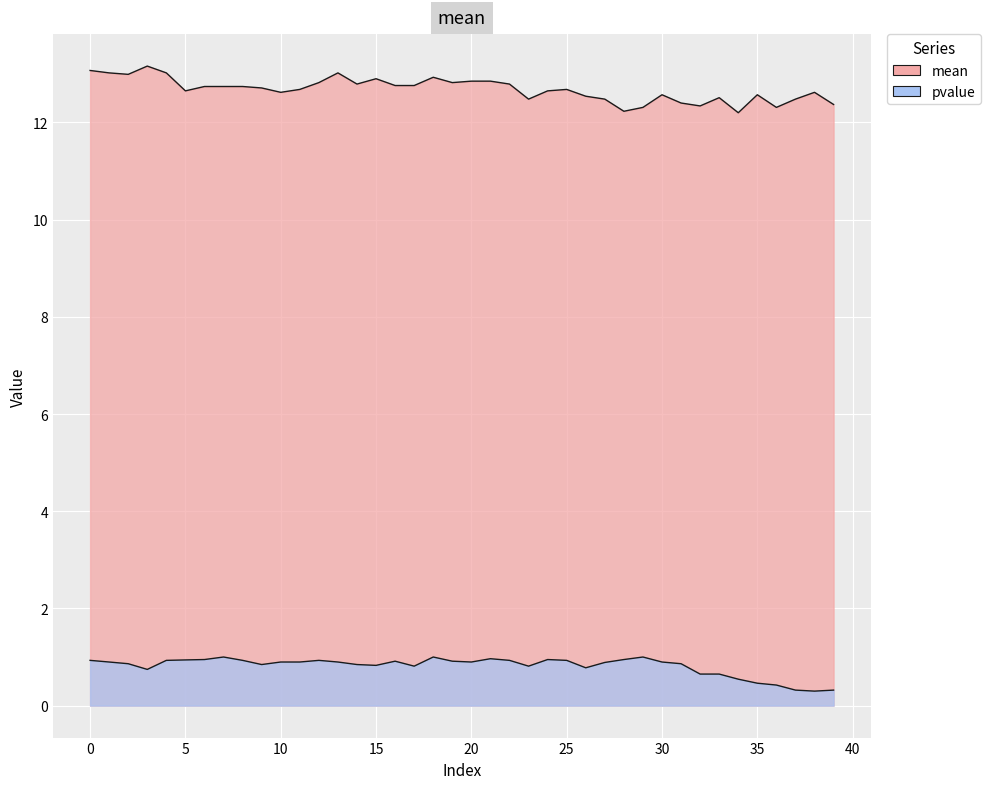

The value of pvalue at 37 is 0.1. True or false?

False